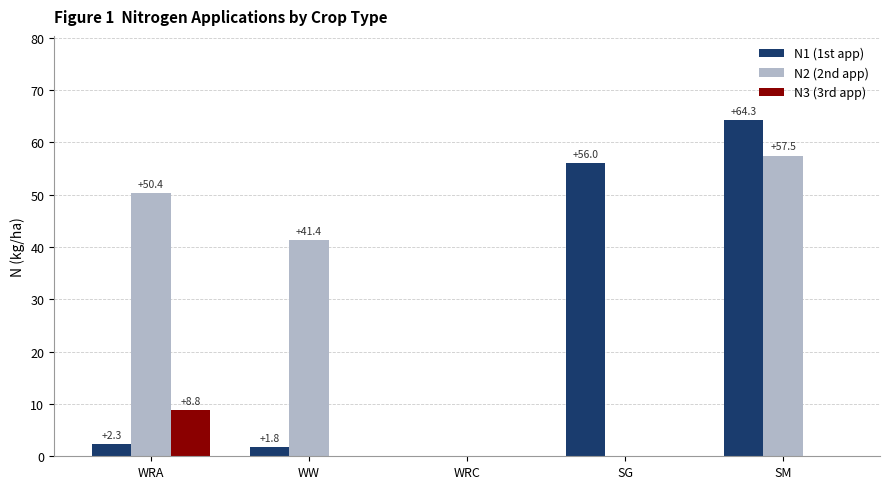

Which series has the largest total across all categories?

N2 (2nd app)